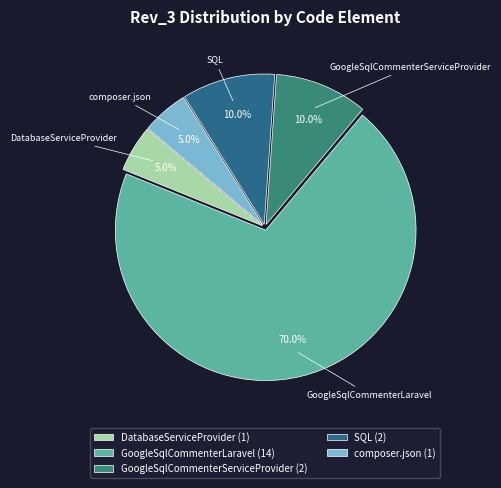

Is it true that SQL is 10% of the pie?

True